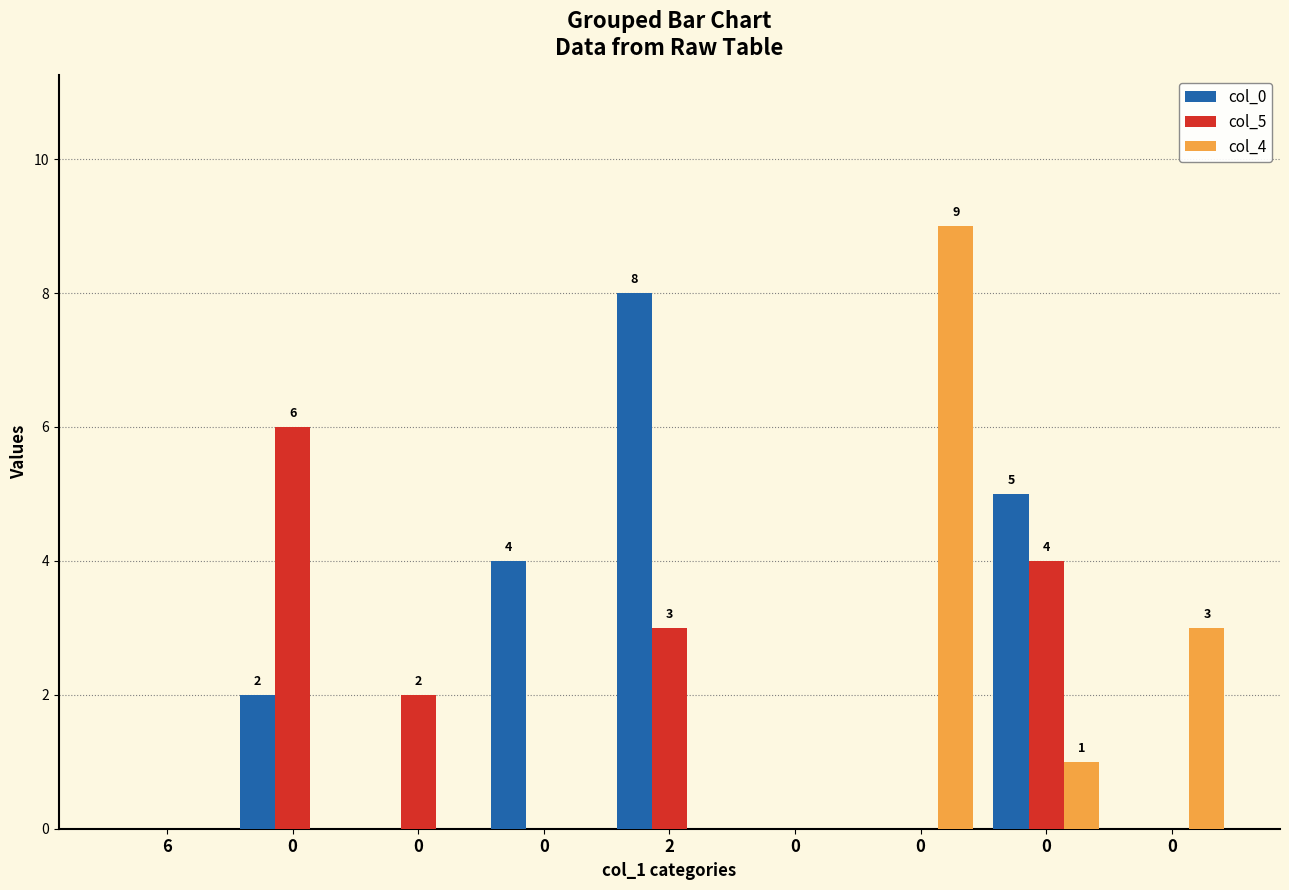

Count the col_4 values in the range 0 to 1.

7